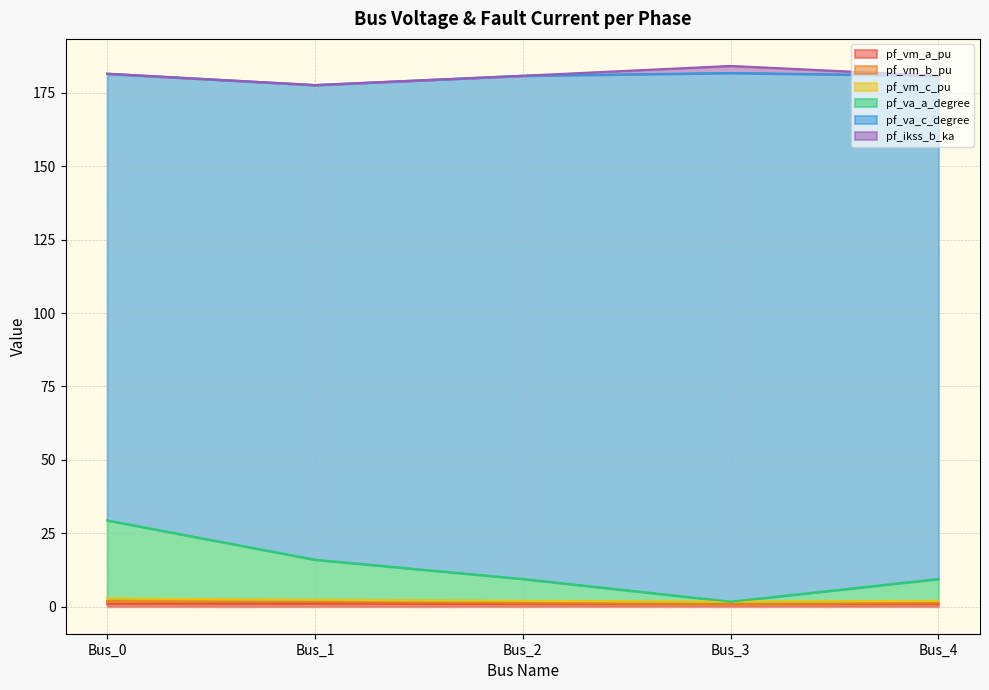

Is it true that pf_vm_b_pu equals 2.0 at Bus_4?

True